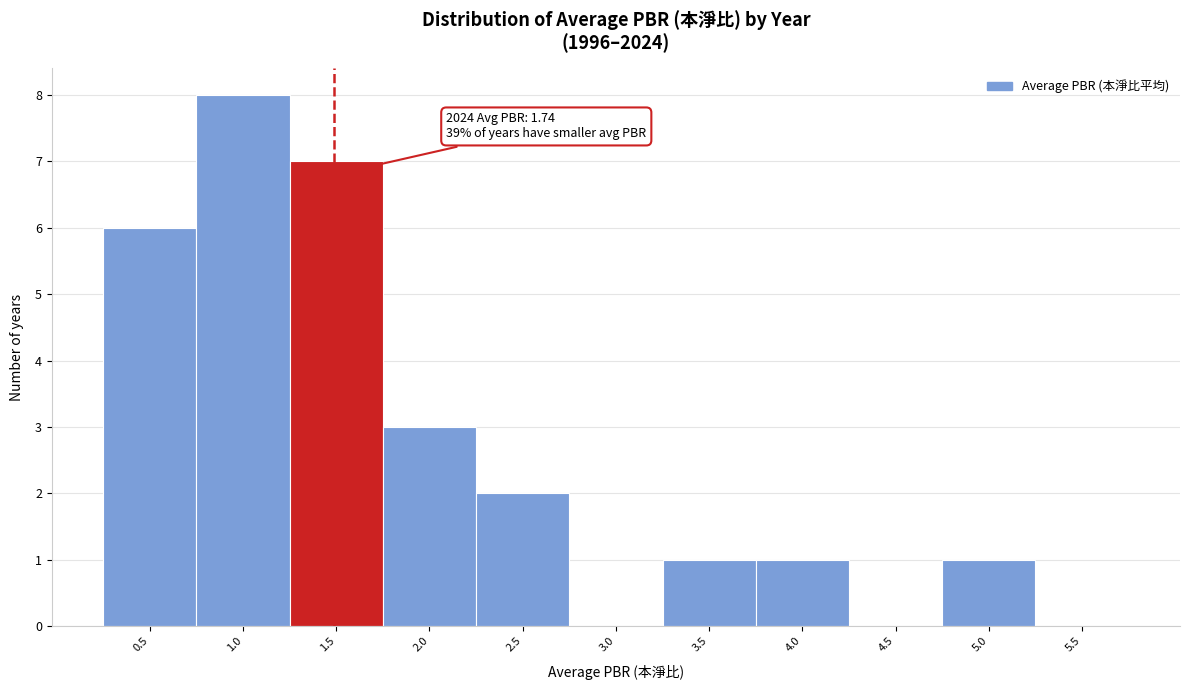

Reading right to left, extract all data points from this chart.

5.5=0	5.0=1	4.5=0	4.0=1	3.5=1	3.0=0	2.5=2	2.0=3	1.5=7	1.0=8	0.5=6